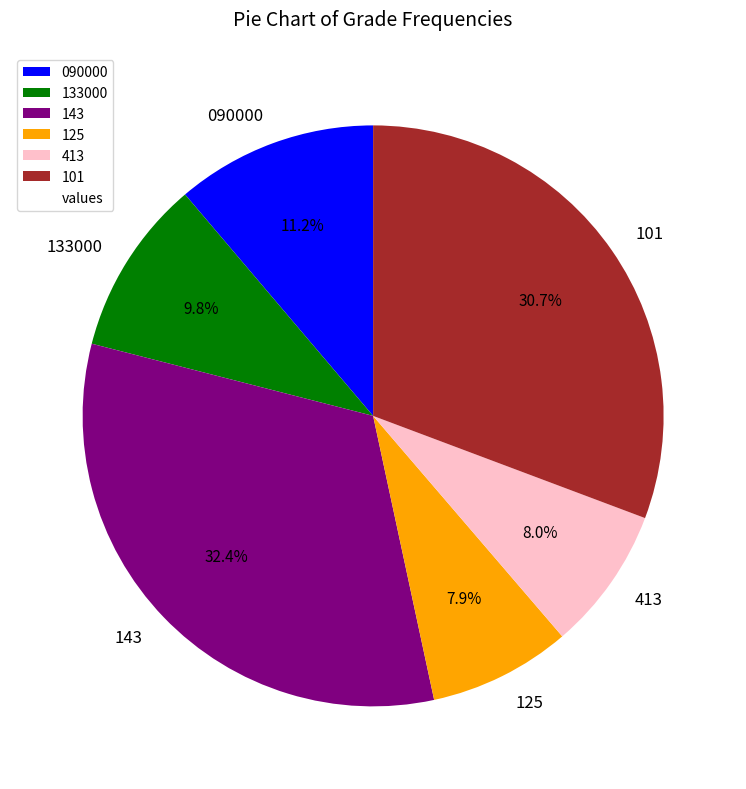

Which category has the biggest portion of the pie?

143